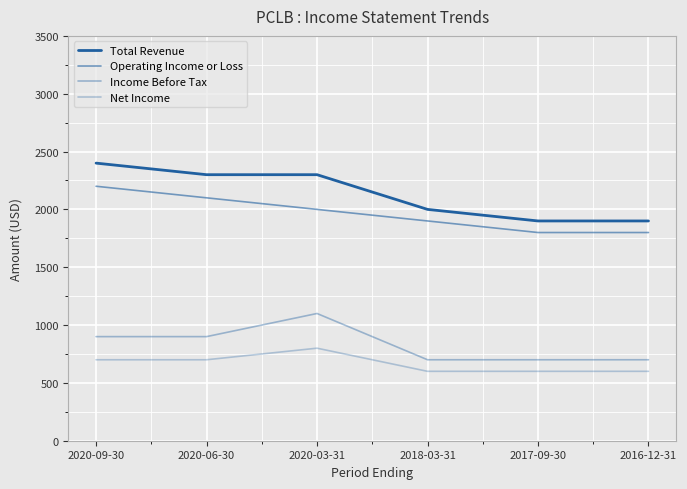

True or false: Income Before Tax and Operating Income or Loss cross at least once.

False